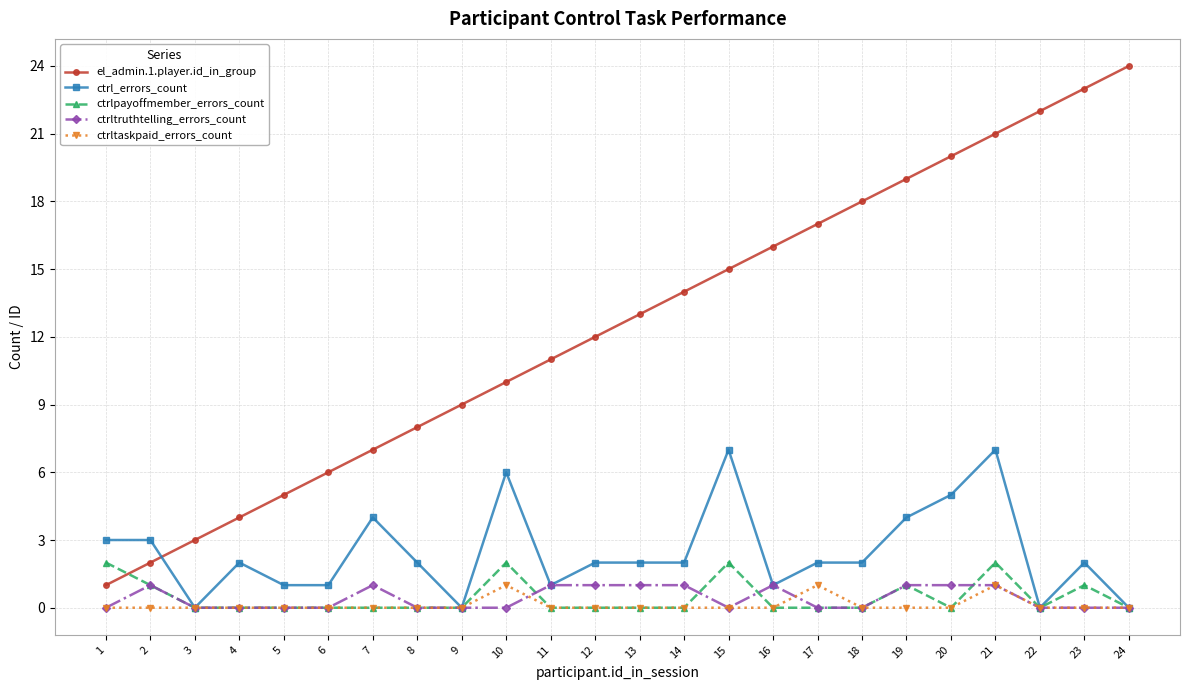

Rank the categories by el_admin.1.player.id_in_group value from highest to lowest.

24, 23, 22, 21, 20, 19, 18, 17, 16, 15, 14, 13, 12, 11, 10, 9, 8, 7, 6, 5, 4, 3, 2, 1